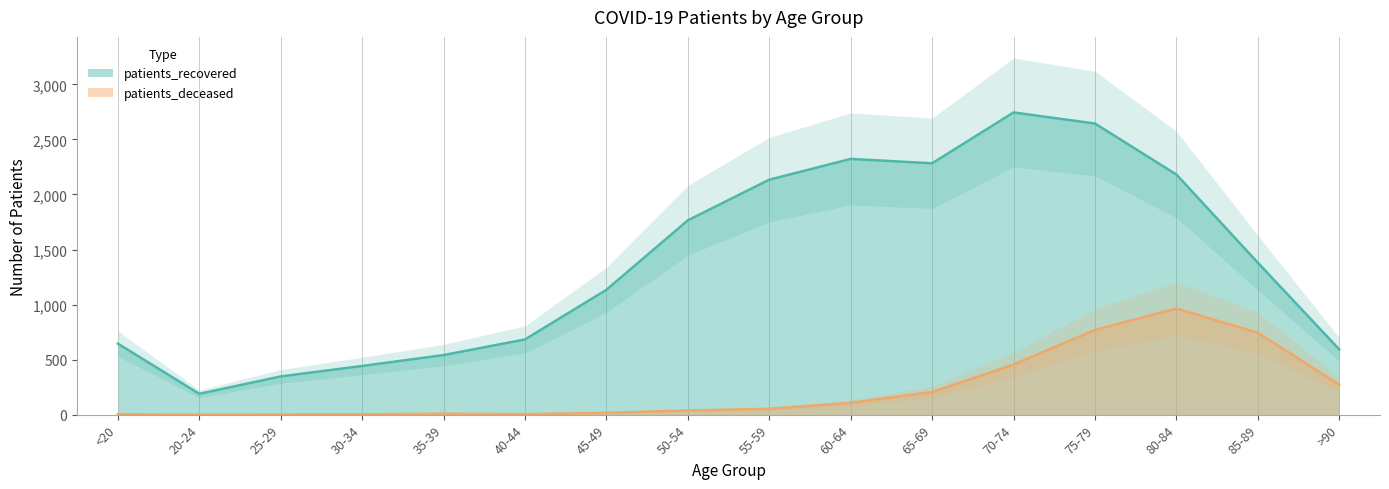

Which series has the largest total across all categories?

patients_recovered